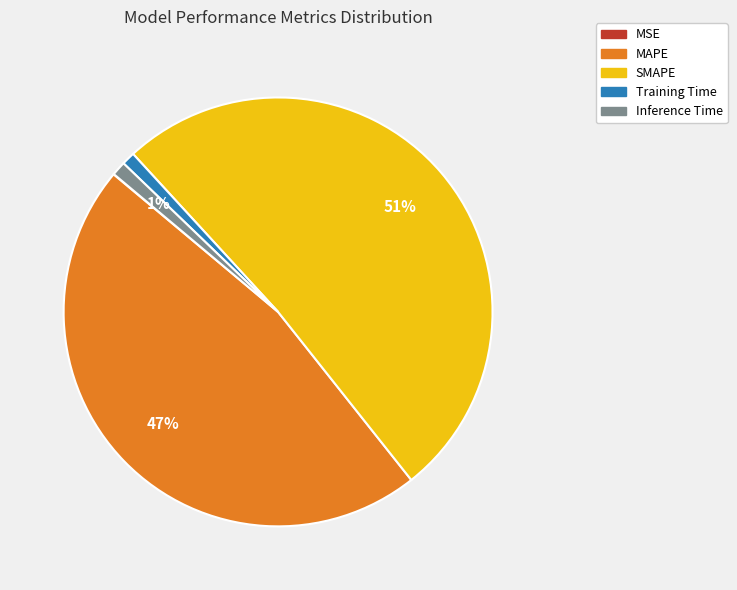

What is the largest slice in the pie chart?

SMAPE